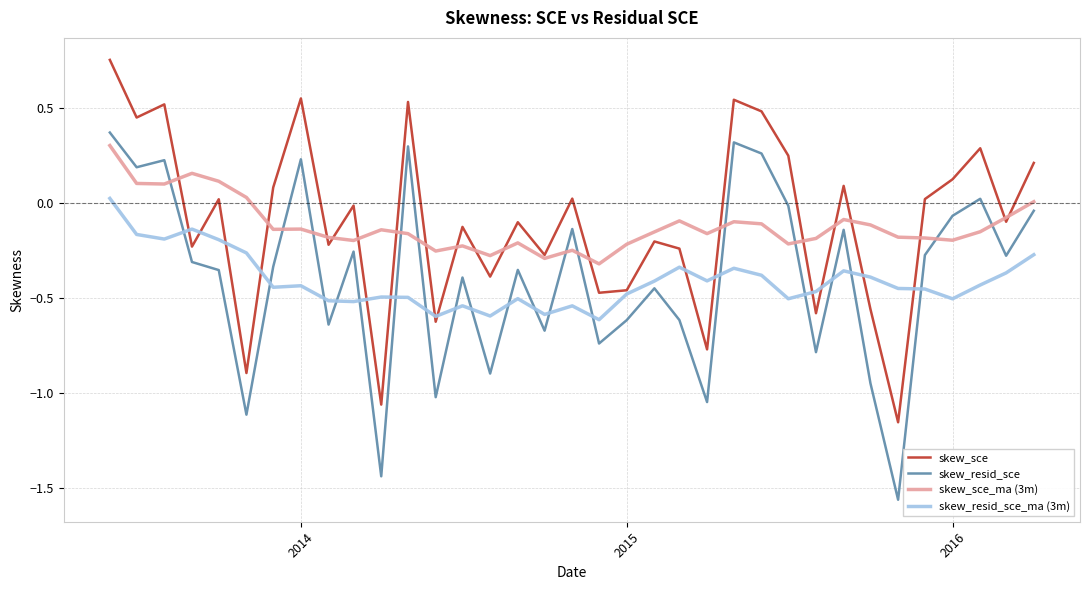

Which series ends up on top after the final intersection of skew_resid_sce_ma (3m) and skew_sce?

skew_sce